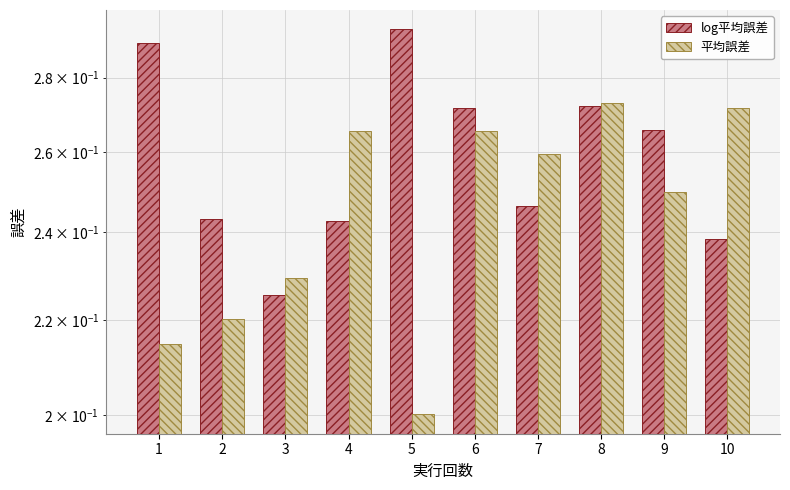

True or false: log平均誤差 has a value of 0.2 at 4.

True